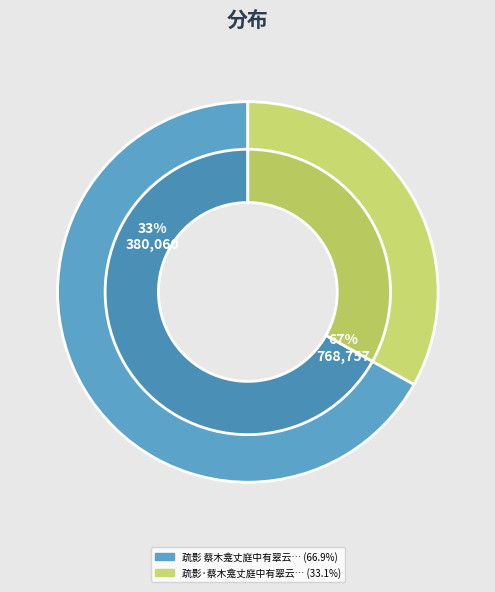

Count the number of slices in the pie.

2